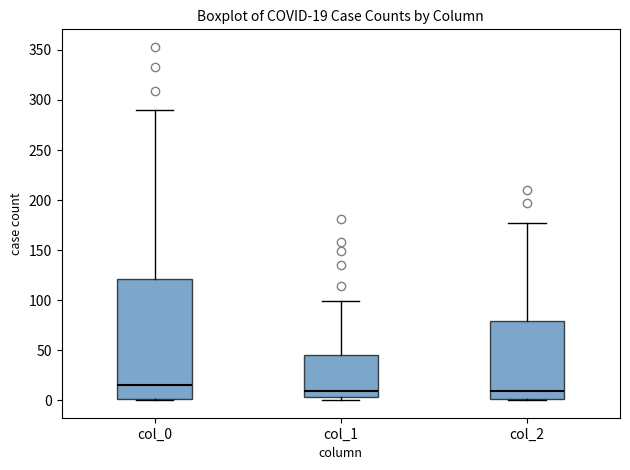

Which box is the tallest, from its lower edge to its upper edge?

col_0